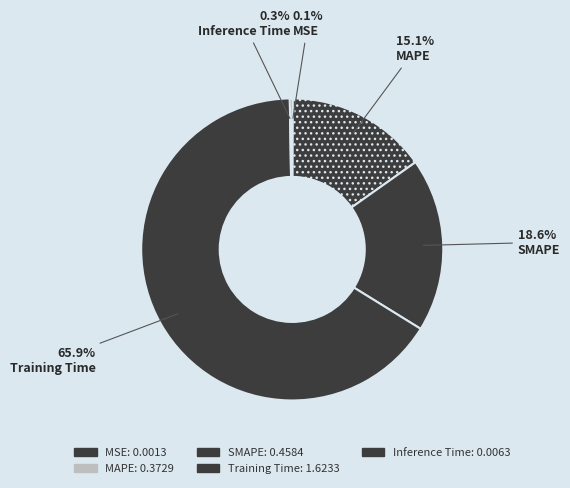

Which category accounts for the majority?

Training Time